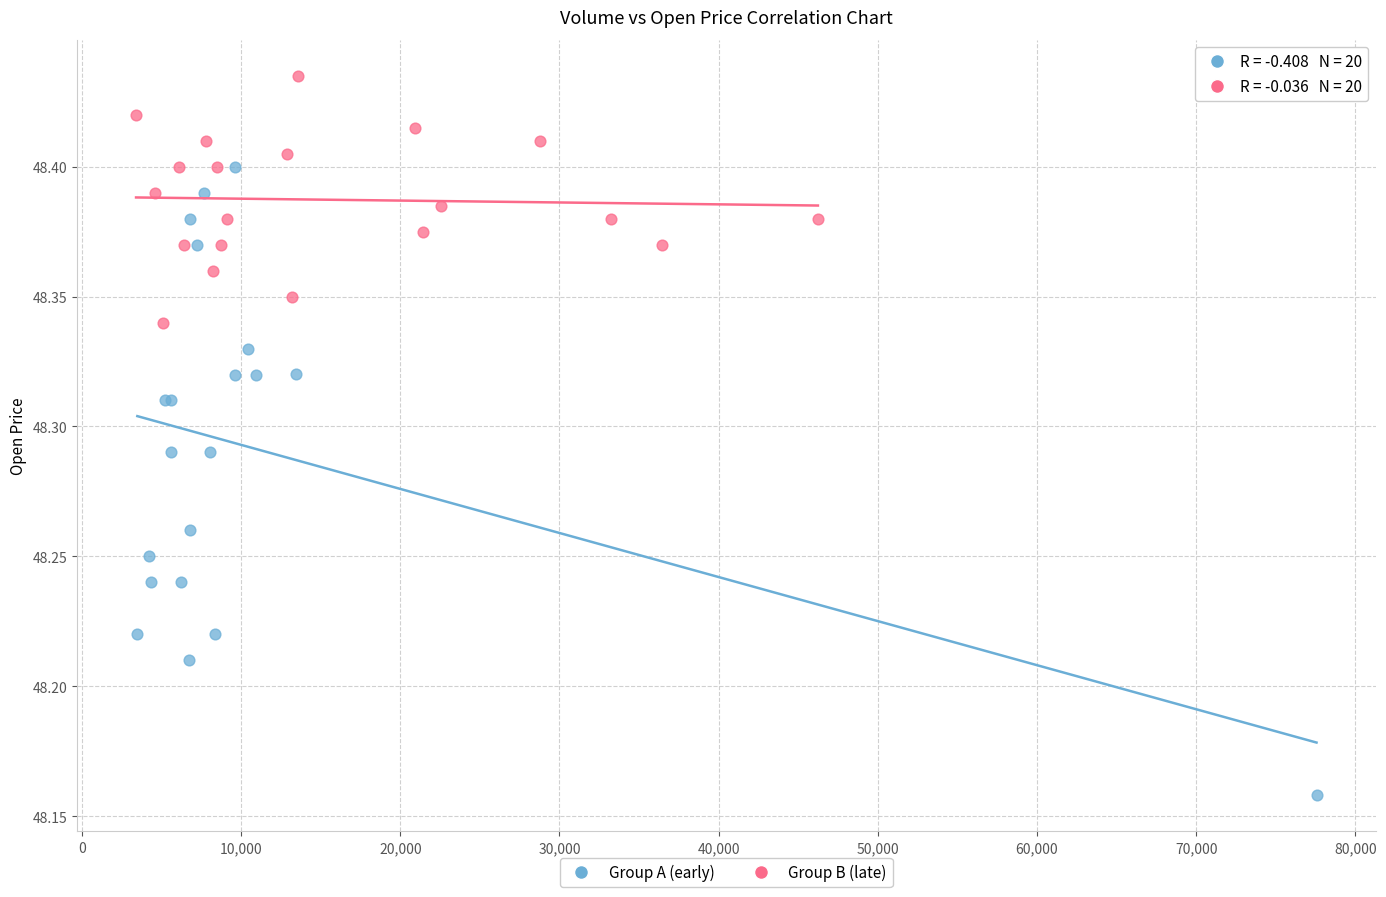

Which series contains the highest Y value?

Group B (late)